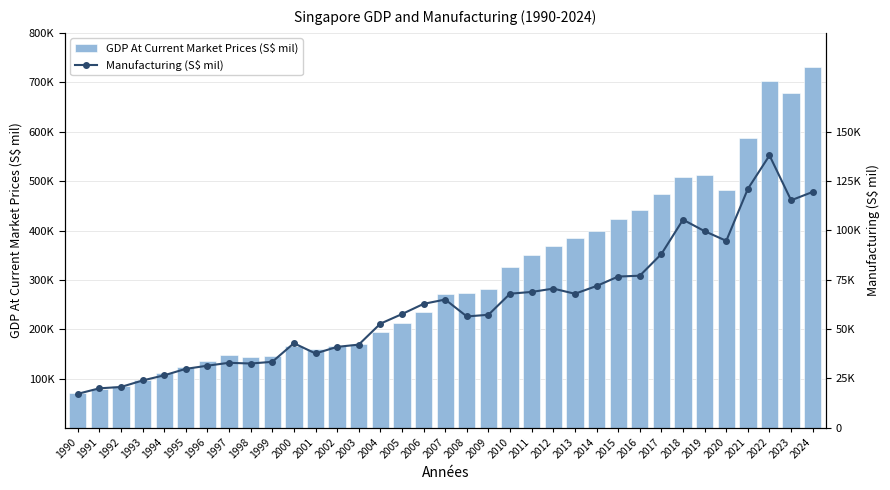

Between 1994 and 2013, which series saw the biggest shift?

GDP At Current Market Prices (S$ mil)